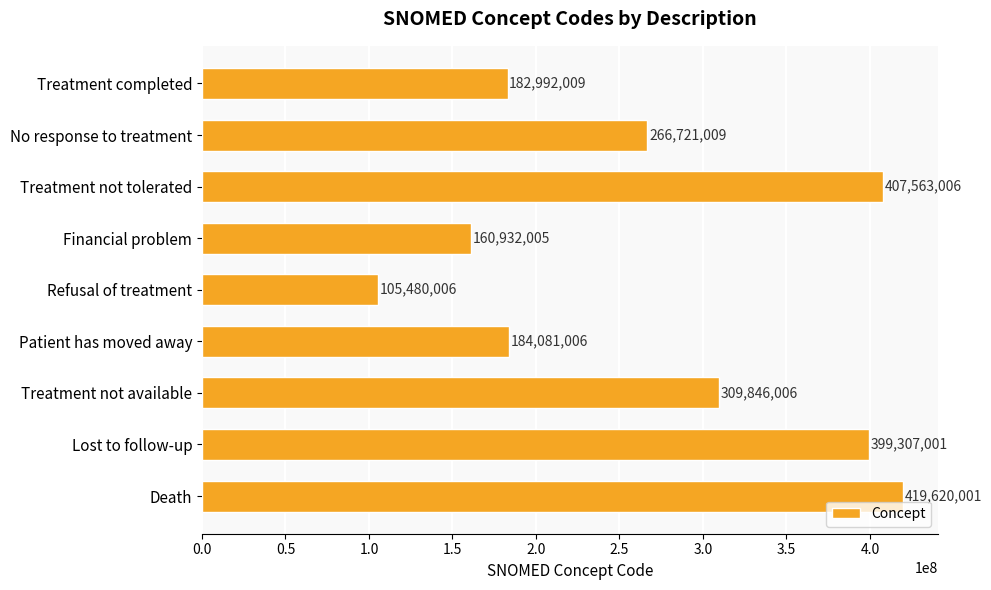

Does the chart contain stacked bars?

No